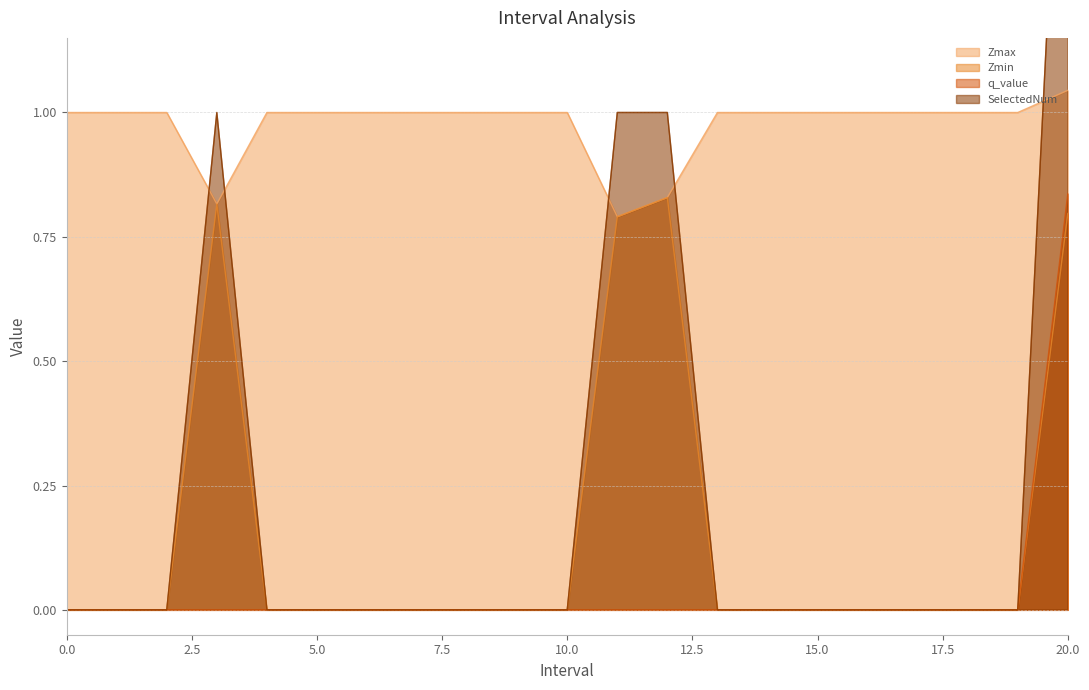

Reading right to left, what are all the values shown in this chart?

Zmax: 1.0	1.0	1.0	1.0	1.0	1.0	1.0	1.0	0.8	0.8	1.0	1.0	1.0	1.0	1.0	1.0	1.0	0.8	1.0	1.0	1.0
Zmin: 0.8	0.0	0.0	0.0	0.0	0.0	0.0	0.0	0.8	0.8	0.0	0.0	0.0	0.0	0.0	0.0	0.0	0.8	0.0	0.0	0.0
q_value: 0.8	0.0	0.0	0.0	0.0	0.0	0.0	0.0	-0.0	-0.0	0.0	0.0	0.0	0.0	0.0	0.0	0.0	-0.0	0.0	0.0	0.0
SelectedNum: 2.0	0.0	0.0	0.0	0.0	0.0	0.0	0.0	1.0	1.0	0.0	0.0	0.0	0.0	0.0	0.0	0.0	1.0	0.0	0.0	0.0